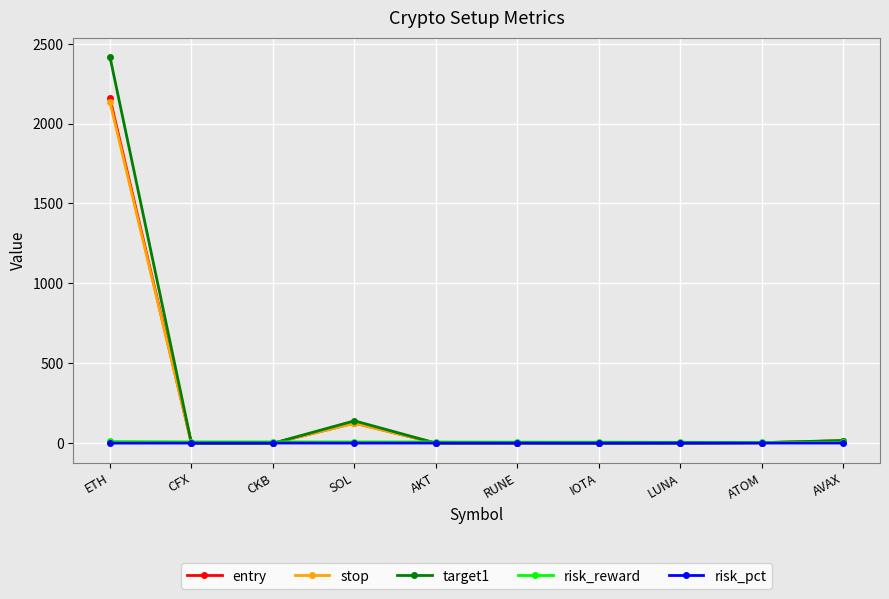

What is the label of the 5th point from the left?

AKT